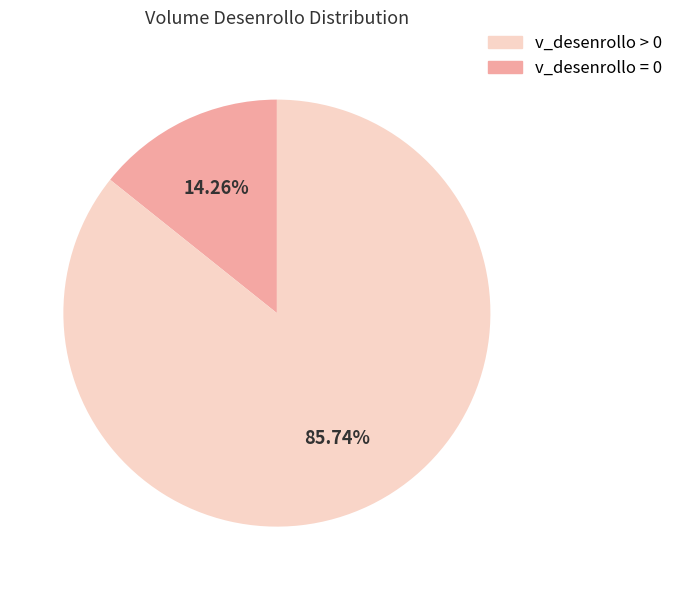

Is there any slice that represents more than half of the pie?

Yes